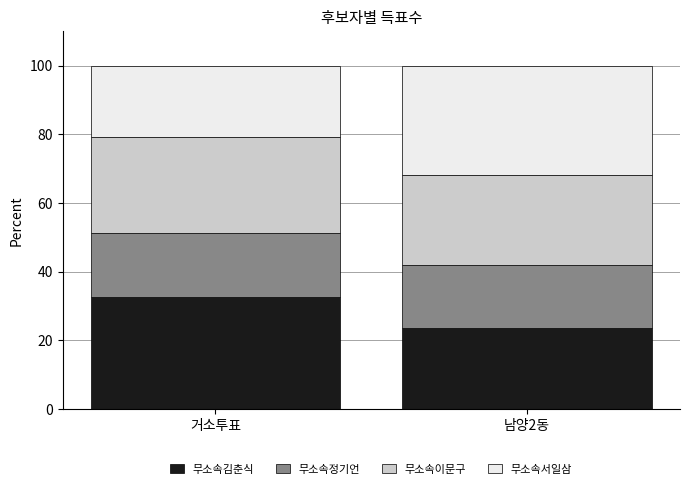

What is the difference between the 무소속김춘식 values at 남양2동 and 거소투표?

9.0